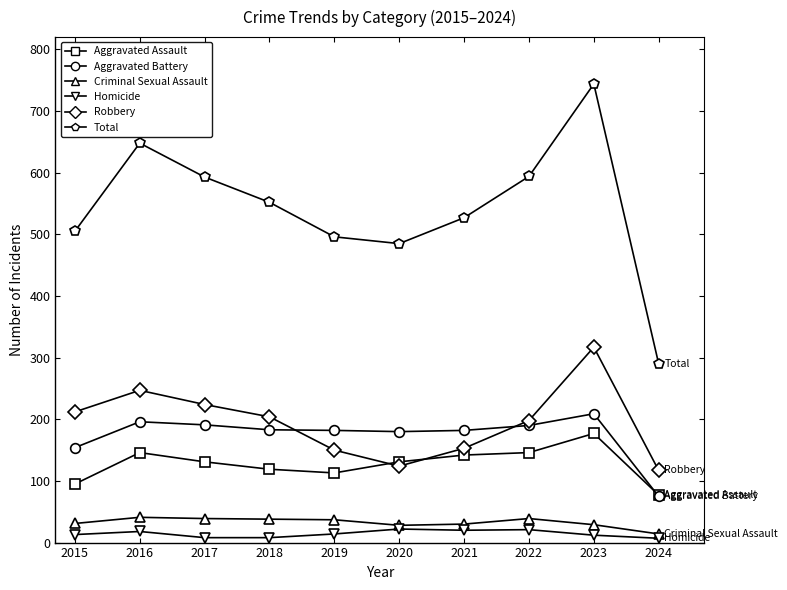

Which series has the largest range (max minus min)?

Total